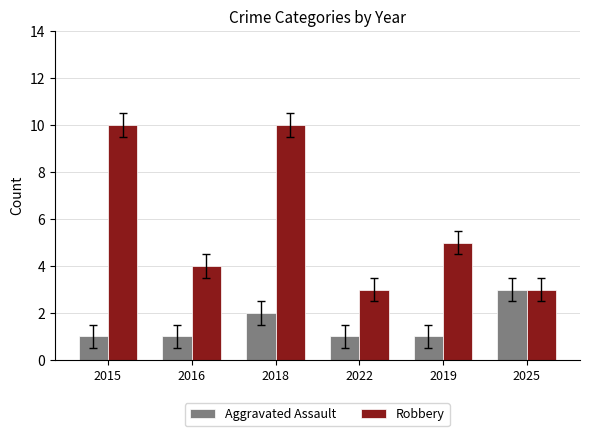

Reading left to right, what are all the values shown in this chart?

Aggravated Assault: 2015=1	2016=1	2018=2	2022=1	2019=1	2025=3
Robbery: 2015=10	2016=4	2018=10	2022=3	2019=5	2025=3